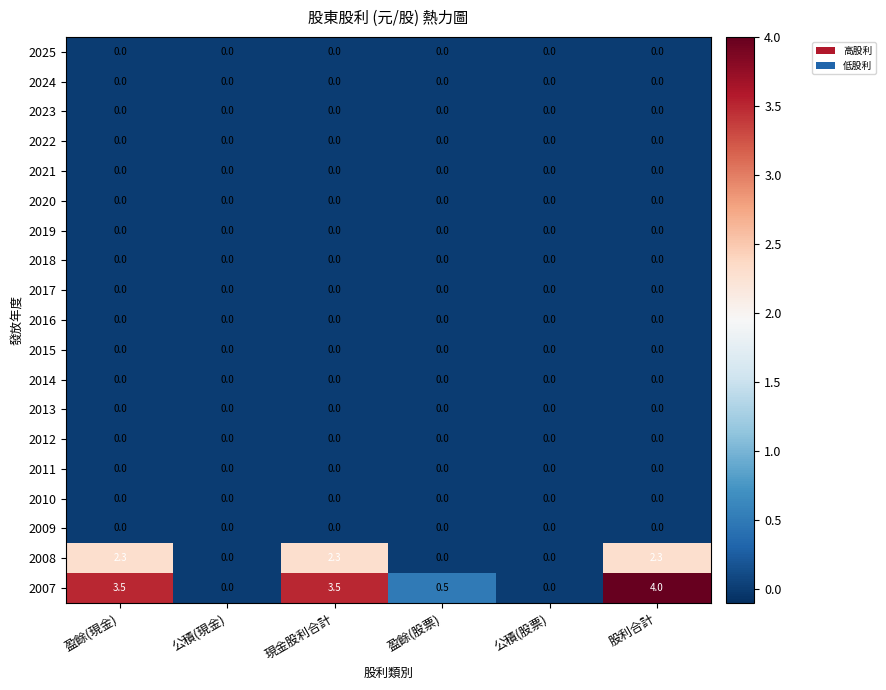

At which category is the sum across all series the highest?

股利合計